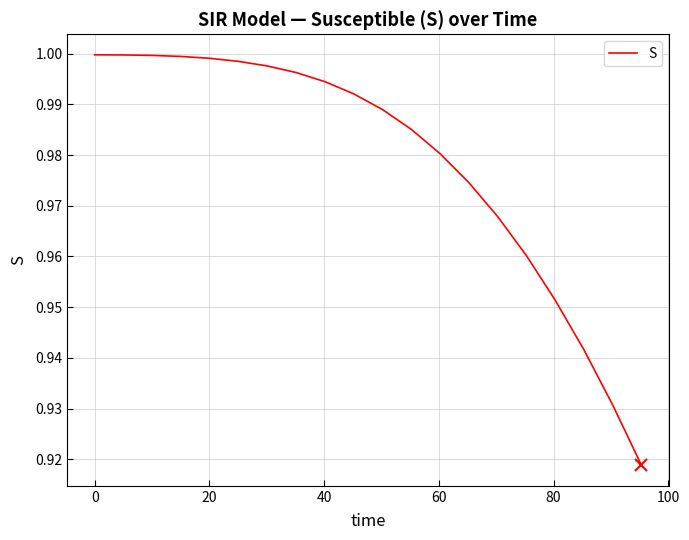

What is the difference between the maximum and minimum values?

0.1